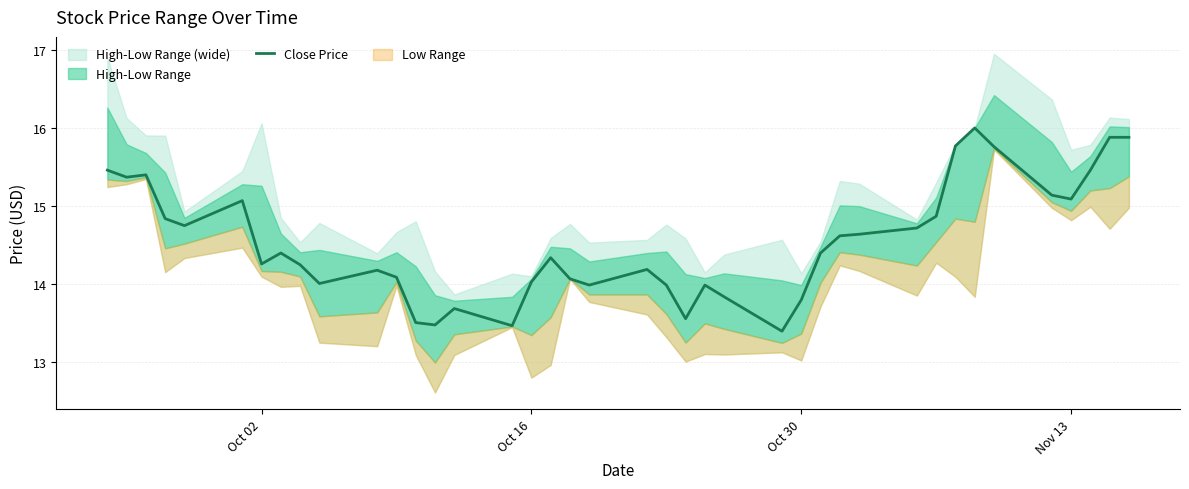

What is the difference between the second highest and minimum values?

2.5